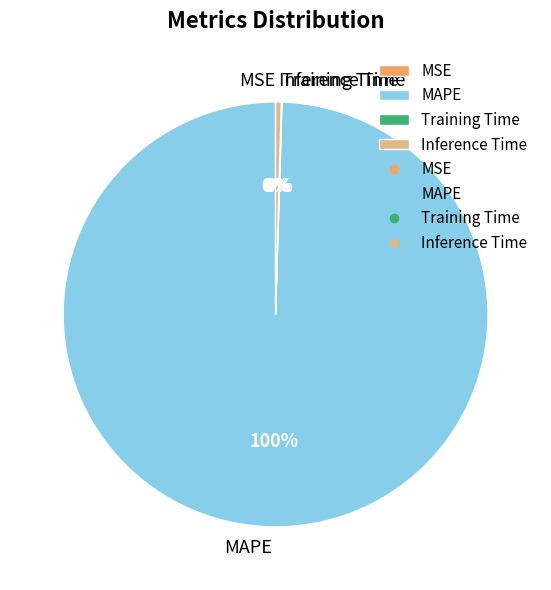

Which slice is the largest?

MAPE